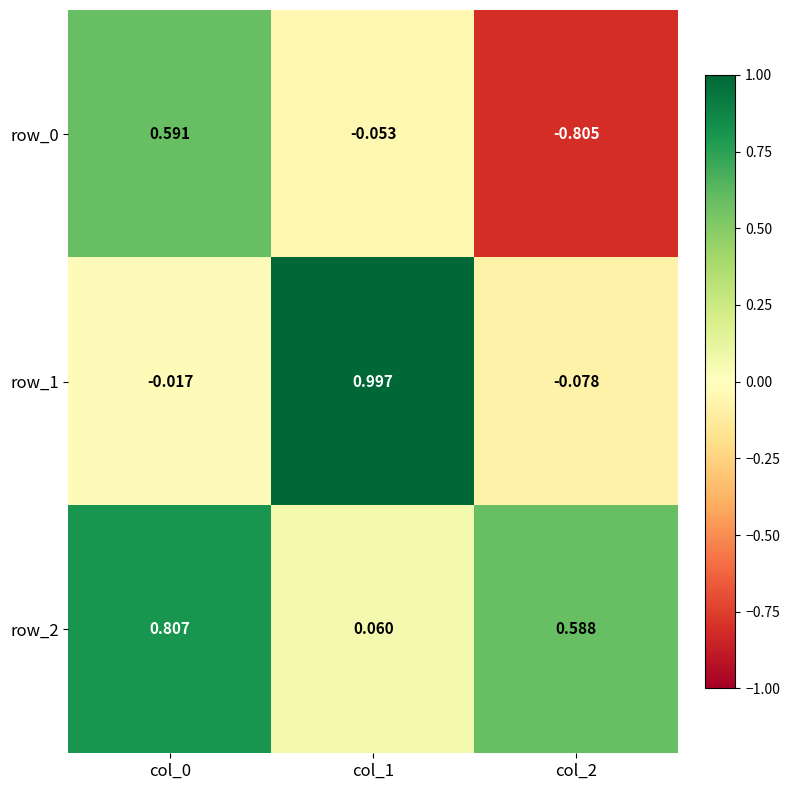

Is the value of row_0 at col_1 greater than the value of row_2 at col_0?

No